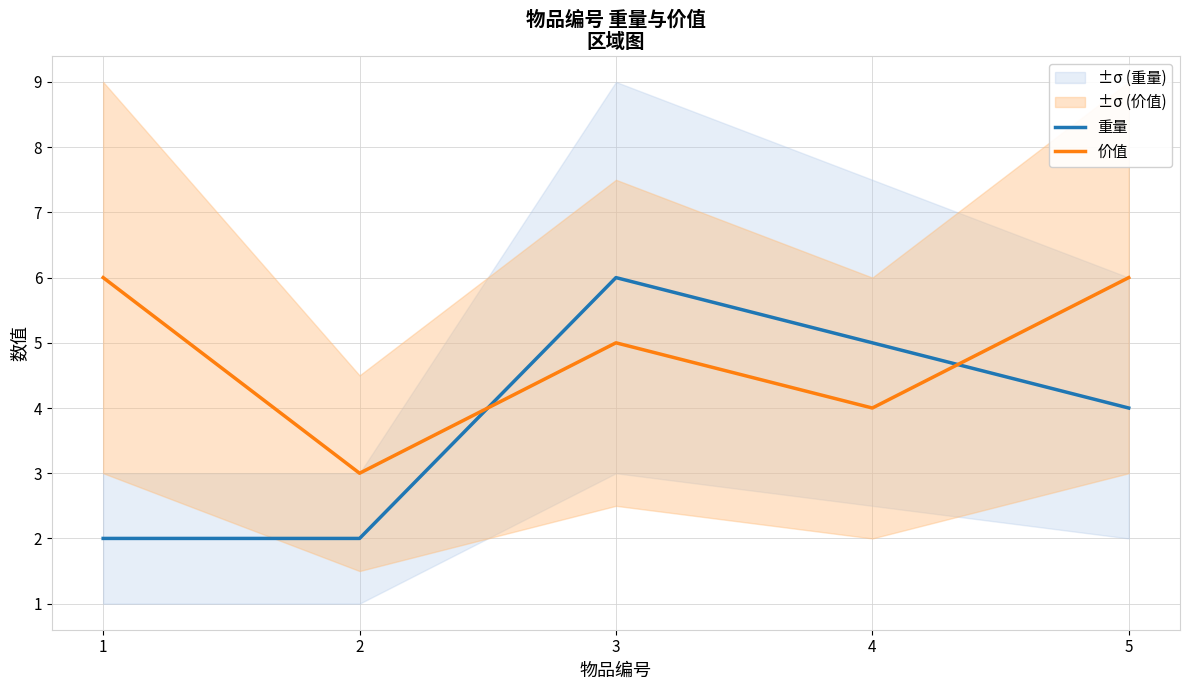

Read the 重量 value at 3.

6